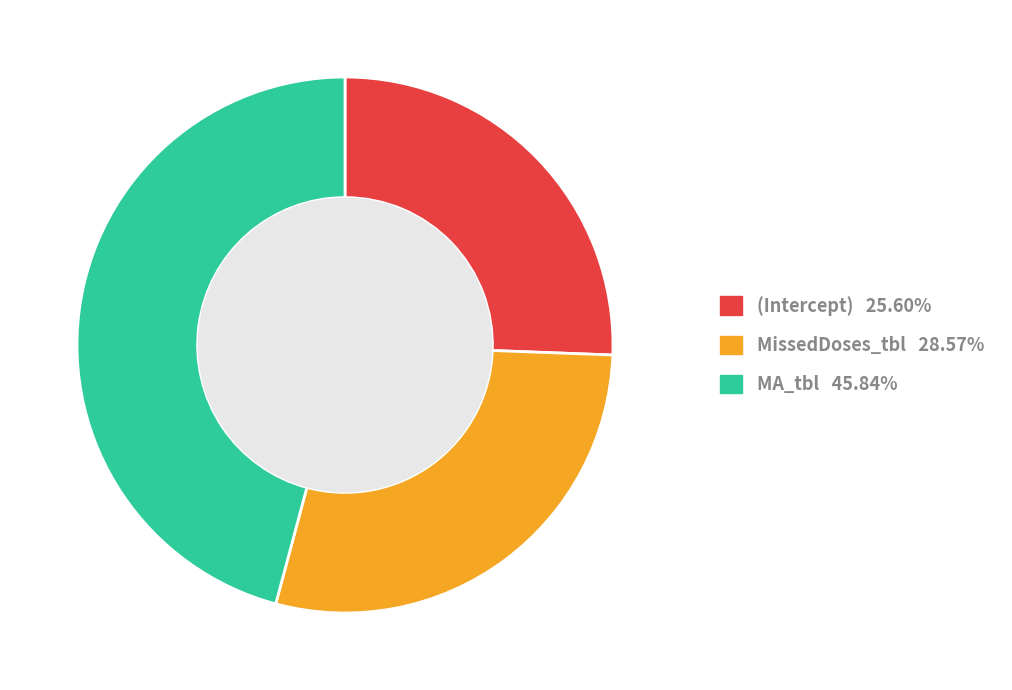

The MA_tbl slice represents 33% of the pie. True or false?

False